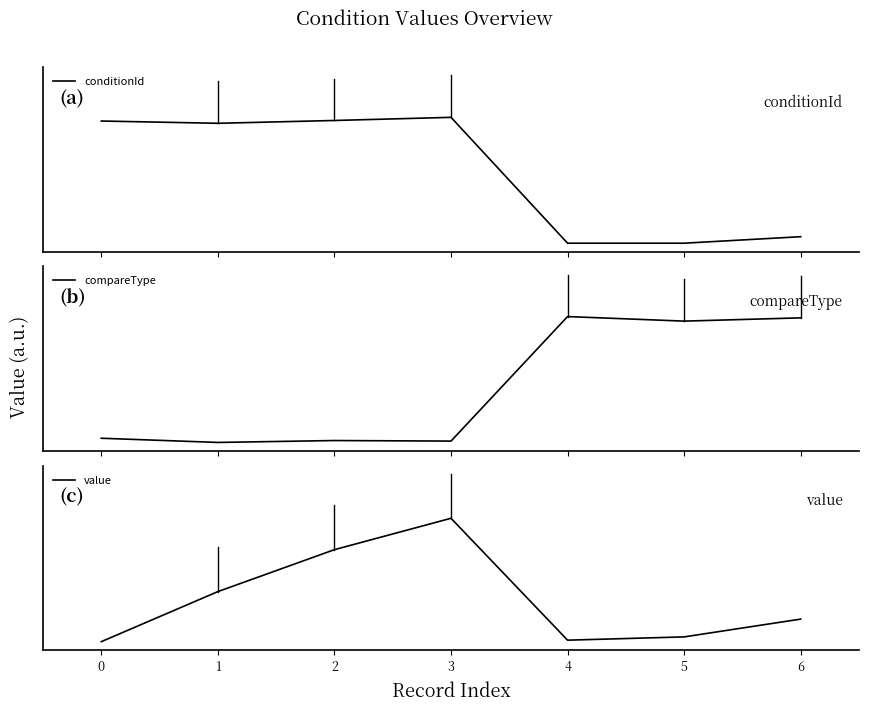

Between which two adjacent categories do value and conditionId first intersect?

4 and 5